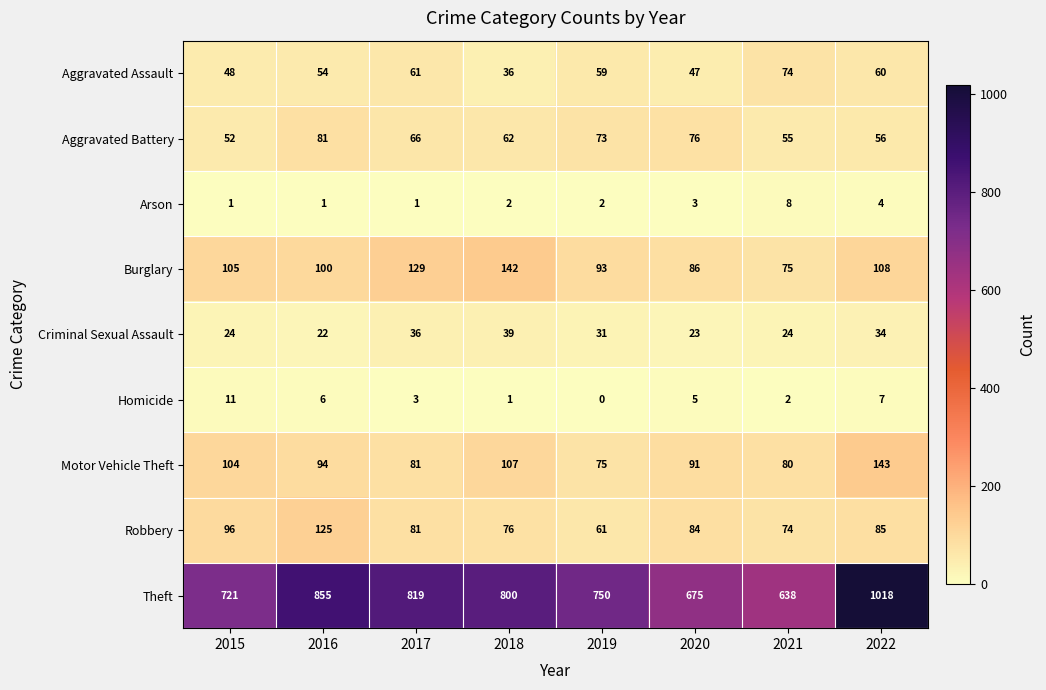

List the series in order of their peak value, highest first.

Theft, Motor Vehicle Theft, Burglary, Robbery, Aggravated Battery, Aggravated Assault, Criminal Sexual Assault, Homicide, Arson